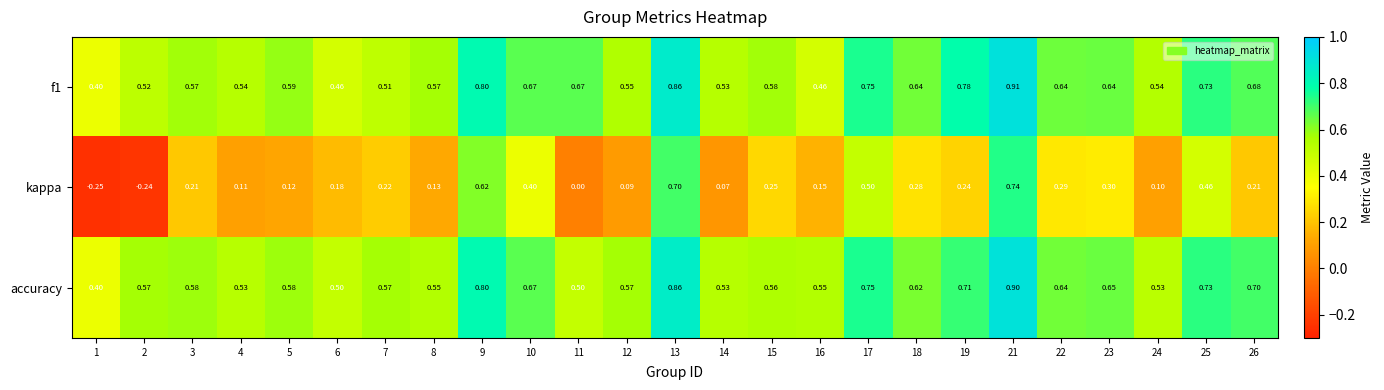

Which series has the widest spread of values?

kappa